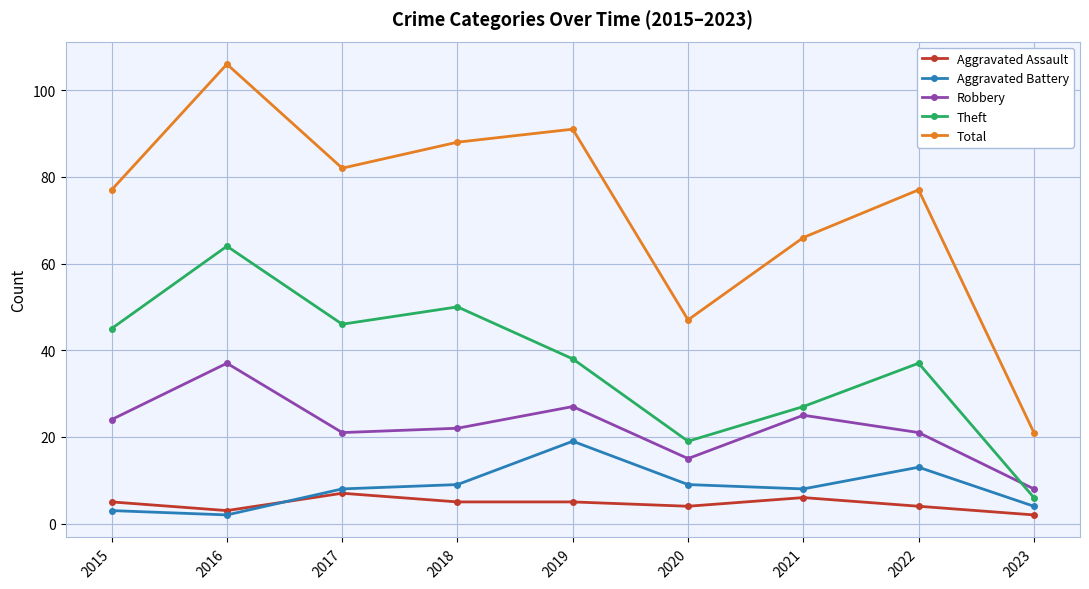

Count the number of categories in the chart.

9